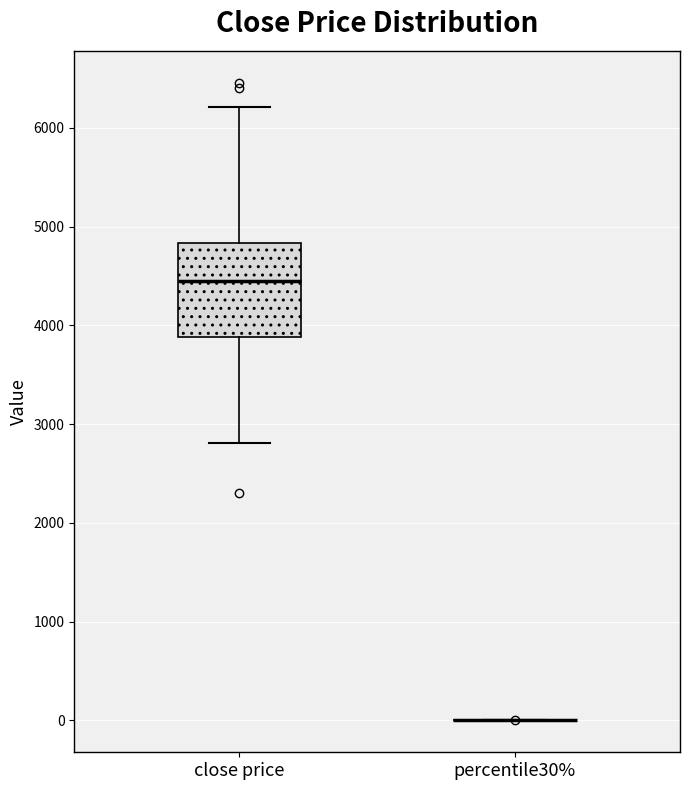

Comparing the boxes themselves (not the whiskers), which one is the tallest?

close price